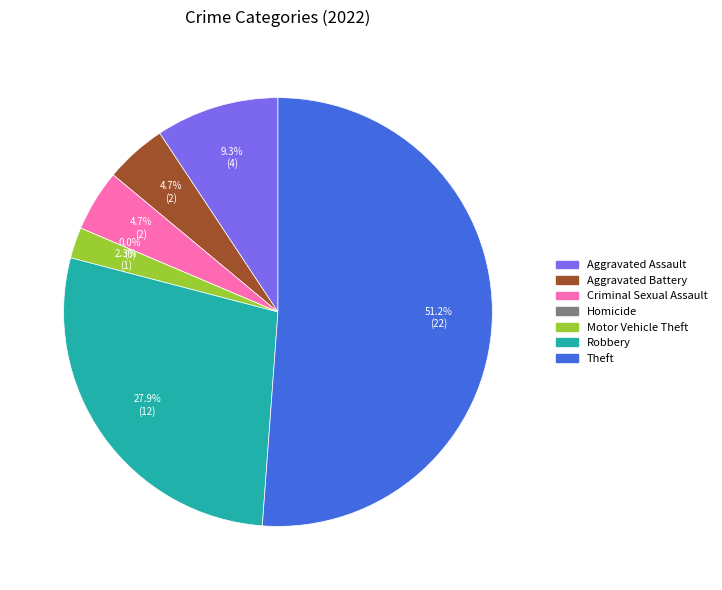

To the nearest percent, what percentage of the pie is Aggravated Battery?

5%